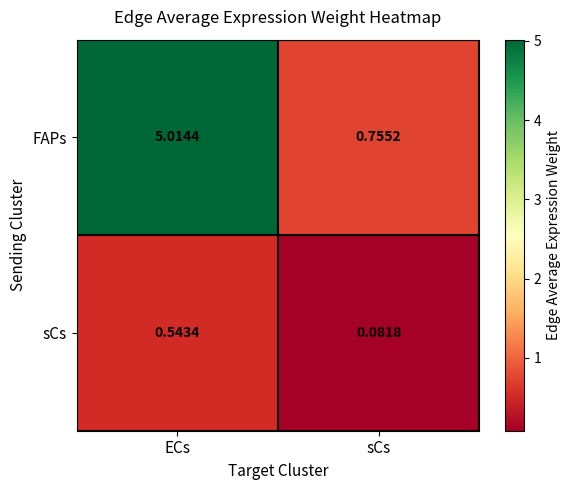

At sCs, list the series in order from largest to smallest.

FAPs, sCs